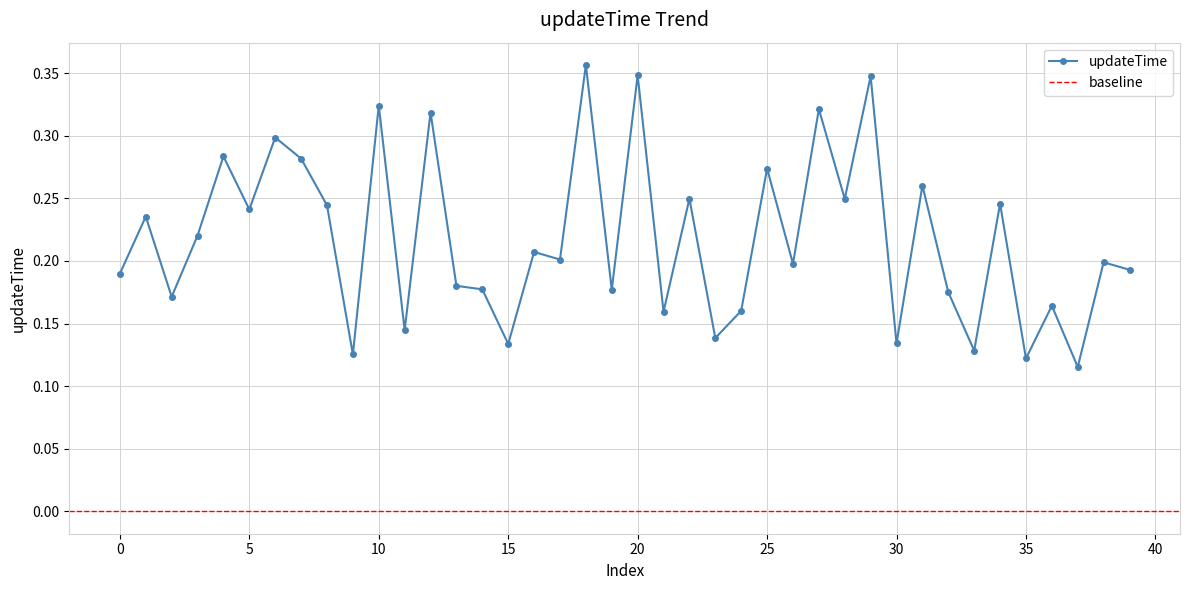

What is the difference between the values at 32 and 35?

0.1